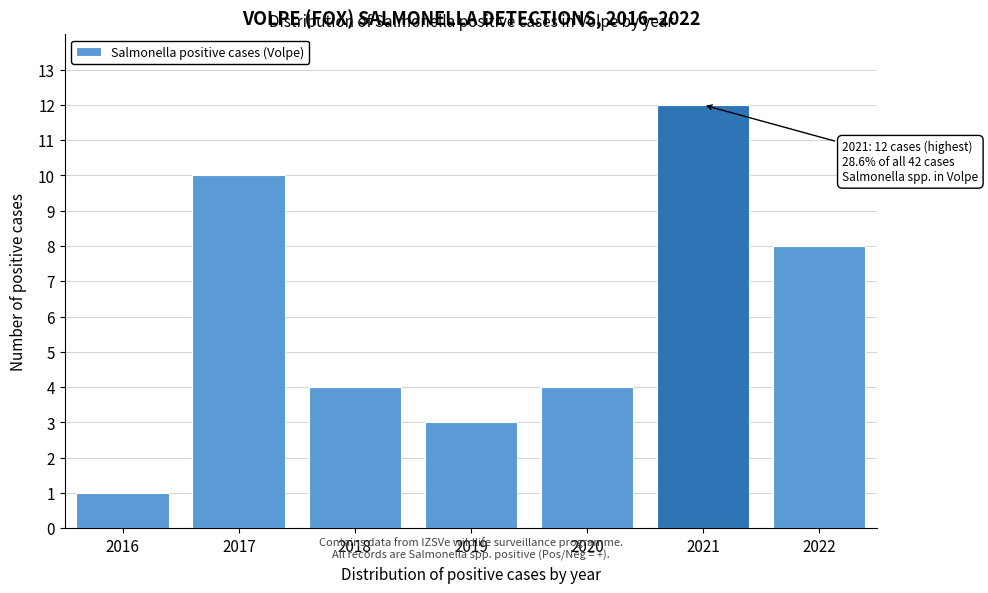

Reading right to left, transcribe all the data shown in this chart.

2022=8	2021=12	2020=4	2019=3	2018=4	2017=10	2016=1